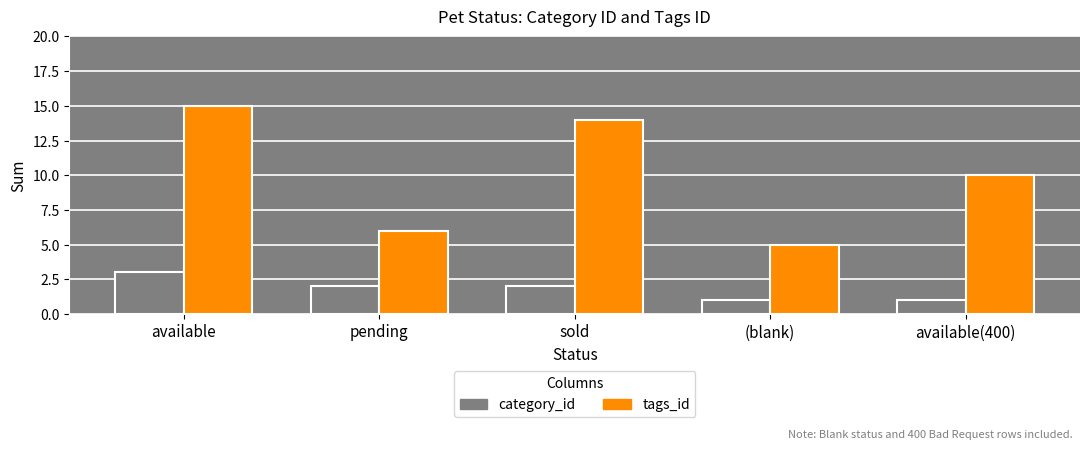

Count the number of categories in the chart.

5